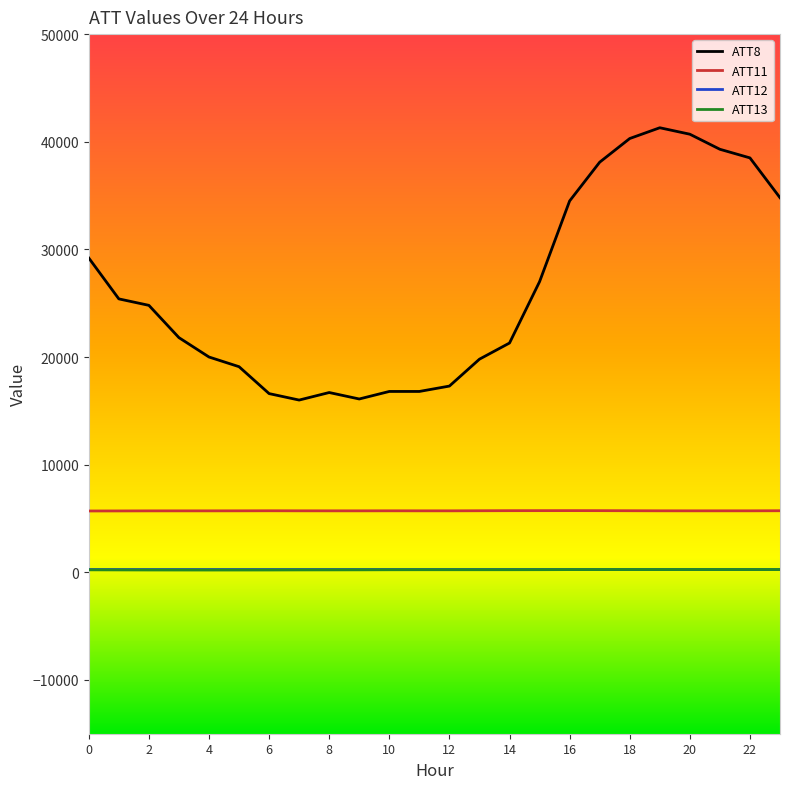

Which series has the widest spread of values?

ATT8